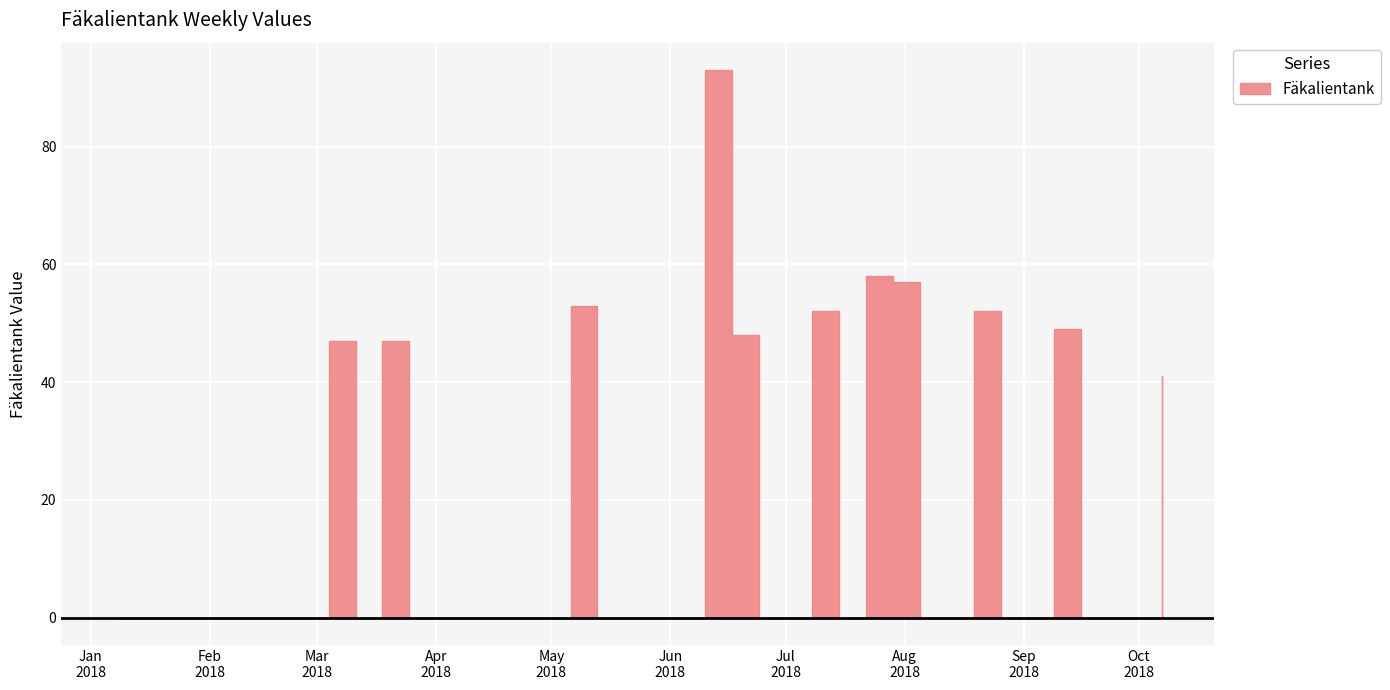

Reading left to right, transcribe all the data shown in this chart.

0	0	0	0	0	0	0	0	47	0	47	0	0	0	0	0	0	53	0	0	0	0	93	48	0	0	52	0	58	57	0	0	52	0	0	49	0	0	0	41